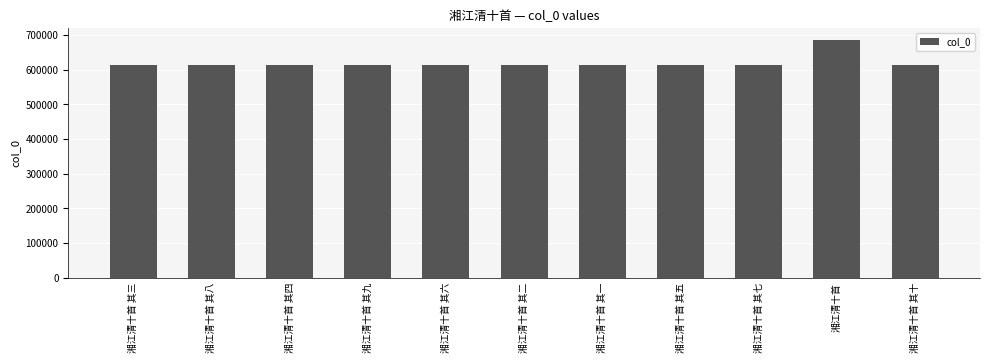

What position from the left is 湘江清十首 其十?

11